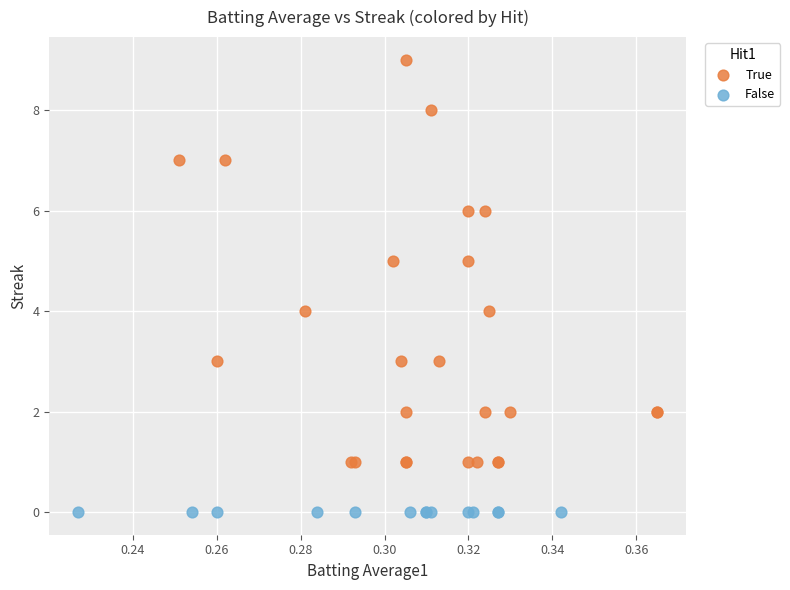

Which series contains the lowest Y value?

False